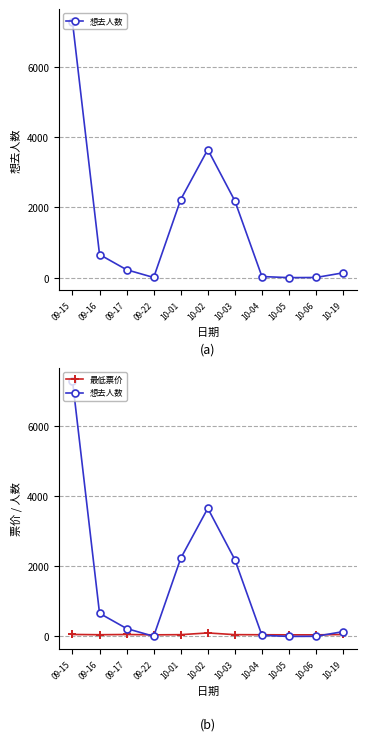

What position from the left is 10-06?

10